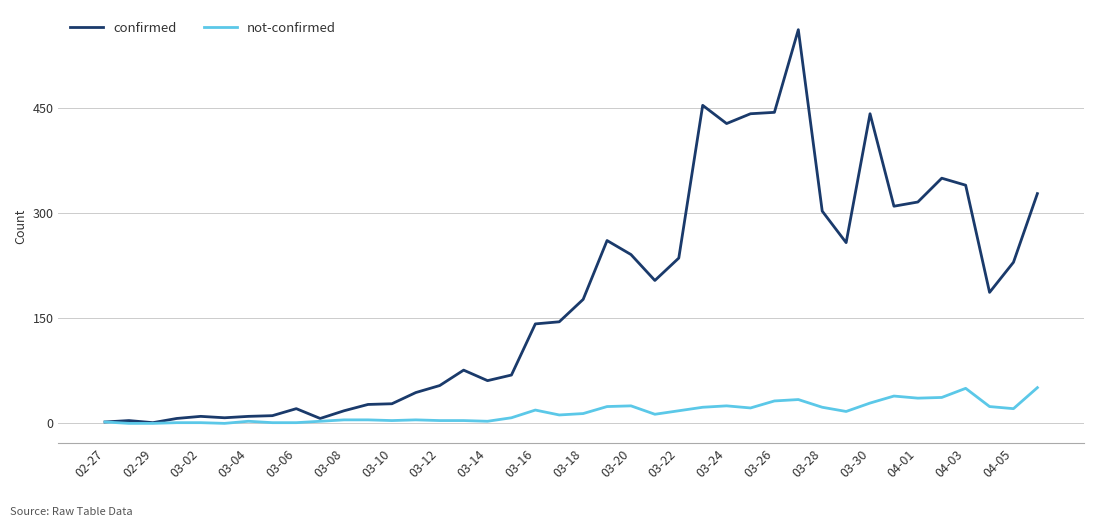

Which series has the widest spread of values?

confirmed